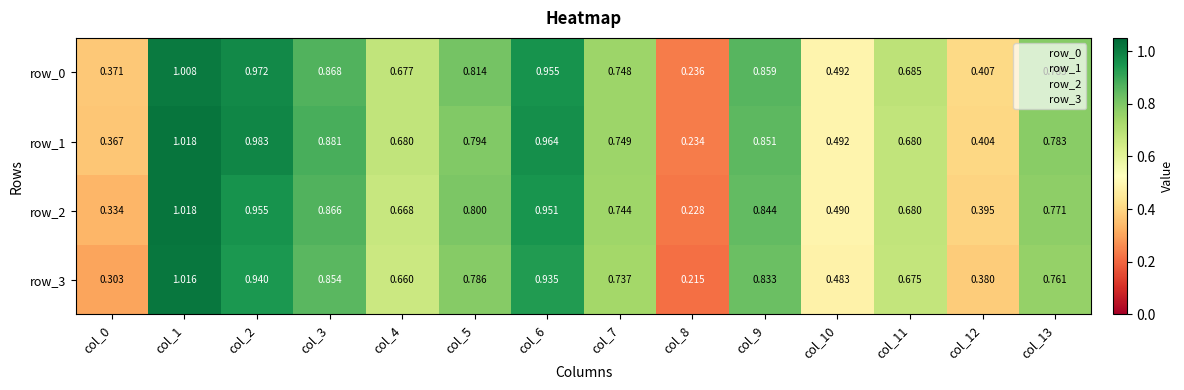

The value of row_1 at col_2 is 1.5. True or false?

False